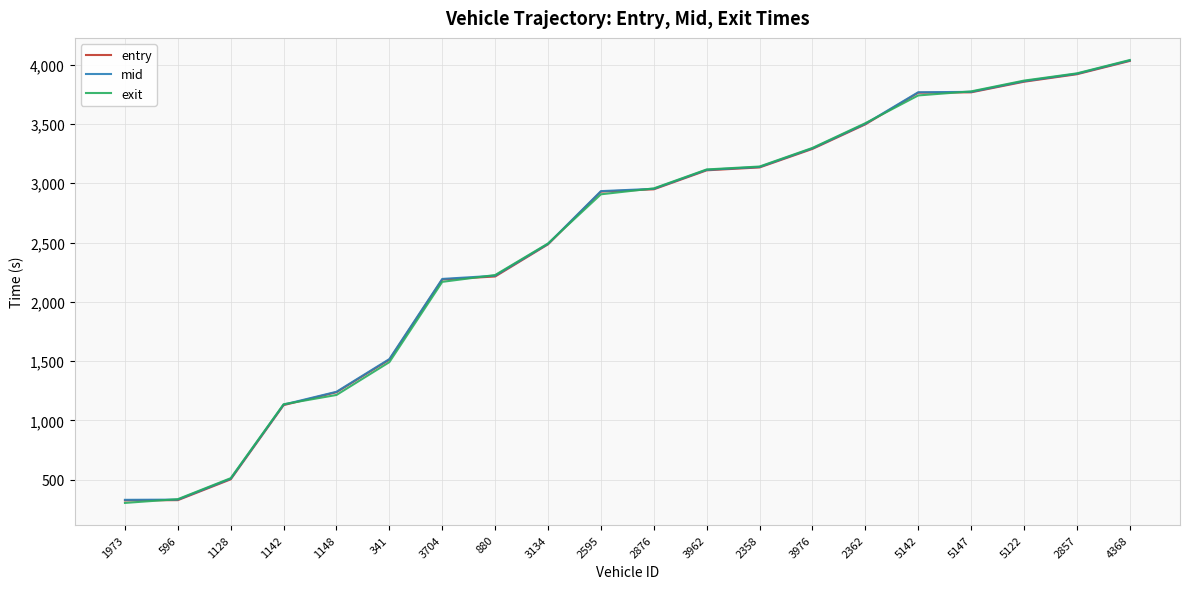

What is the total value across all series at 2595?

8769.6